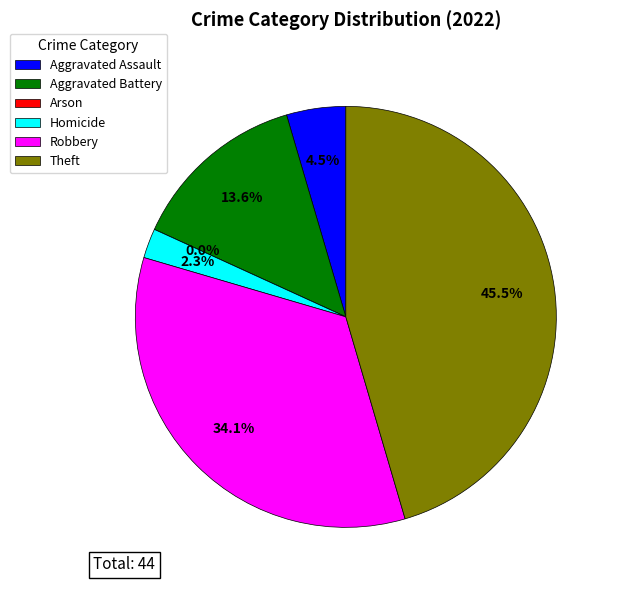

To the nearest percent, what is the average slice percentage?

17%